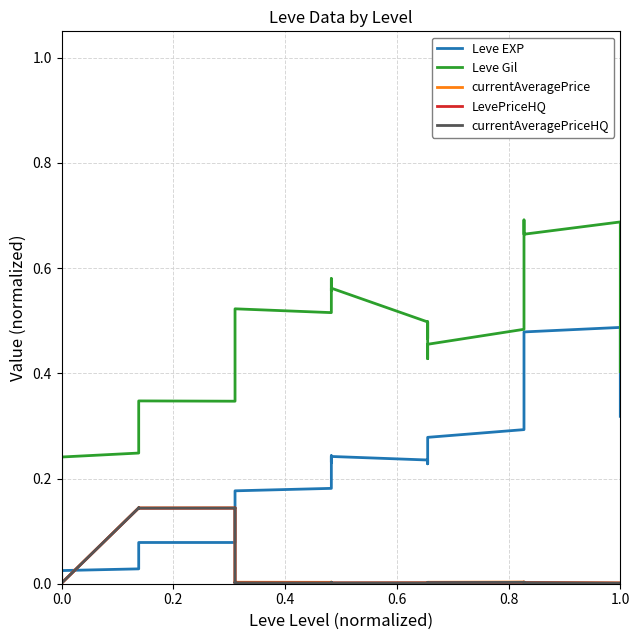

Rank the series by their maximum value, from lowest to highest.

LevePriceHQ, currentAveragePriceHQ, currentAveragePrice, Leve EXP, Leve Gil